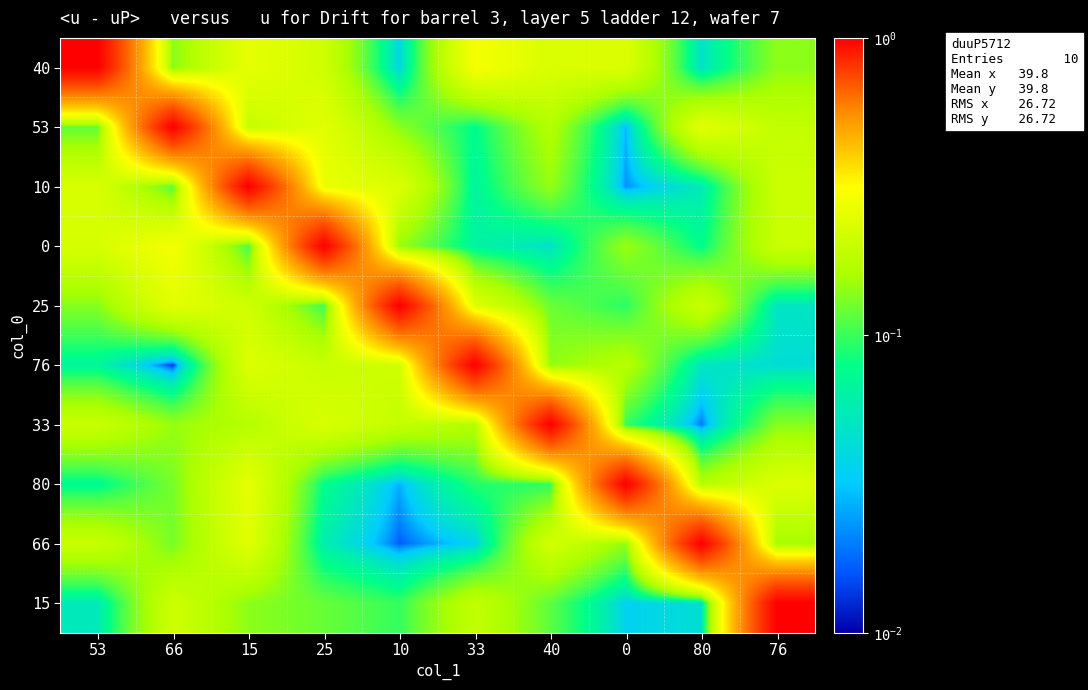

Which category has the highest value across all series?

53